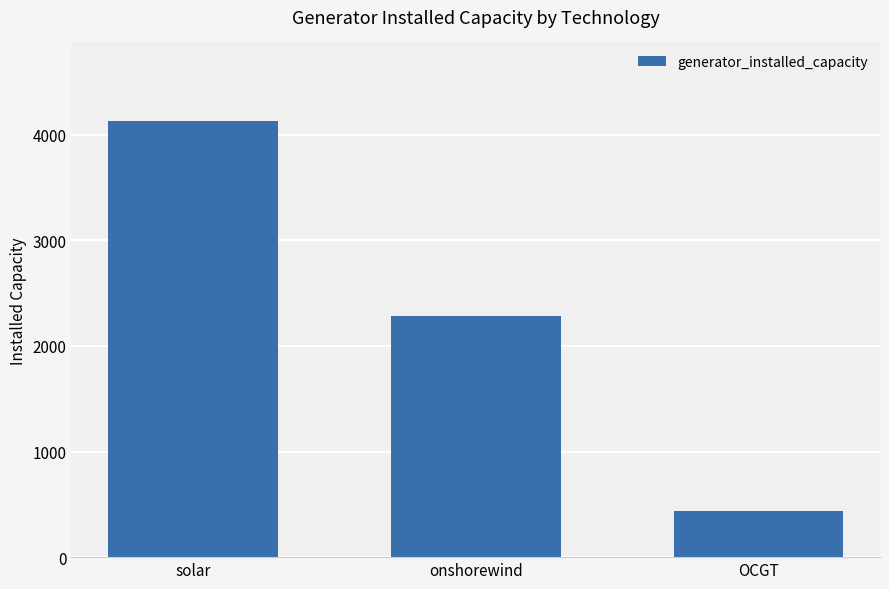

Approximately how many times larger is the value at OCGT compared to onshorewind?

0.2